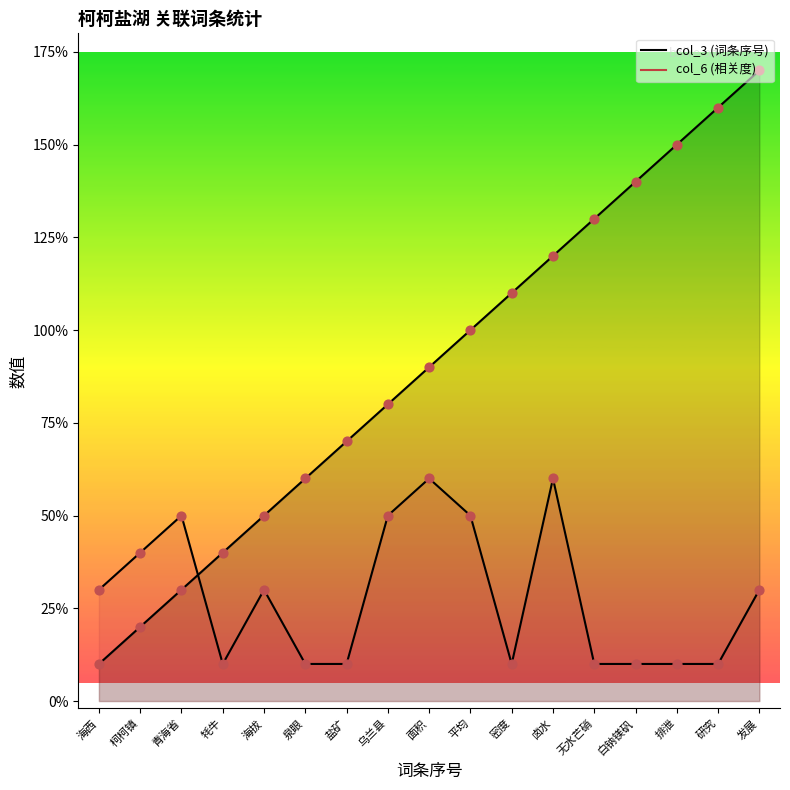

What is the total value across all series at 牦牛?

5